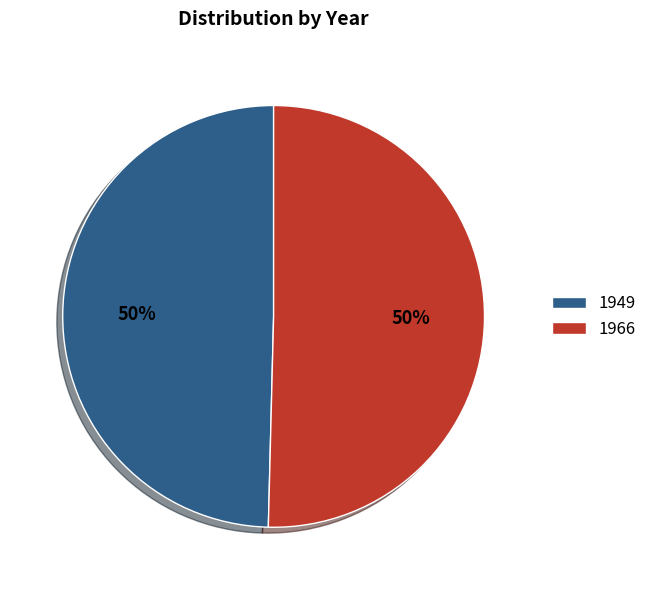

Do 1966 and 1949 together represent more than half of the pie?

Yes